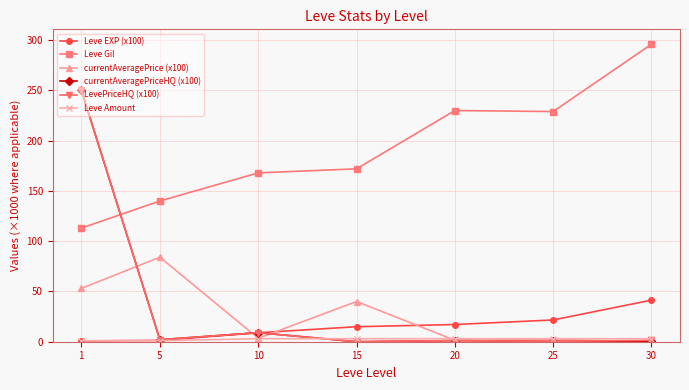

True or false: currentAveragePrice (x100) has a value of 20.4 at 1.

False